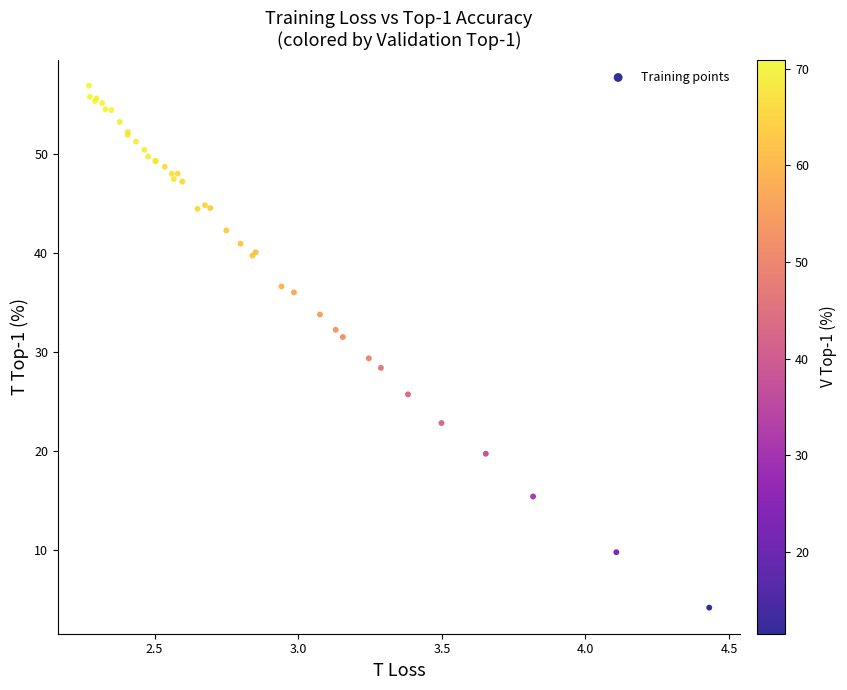

What Y value in the scatter plot is closest to 30?

29.3